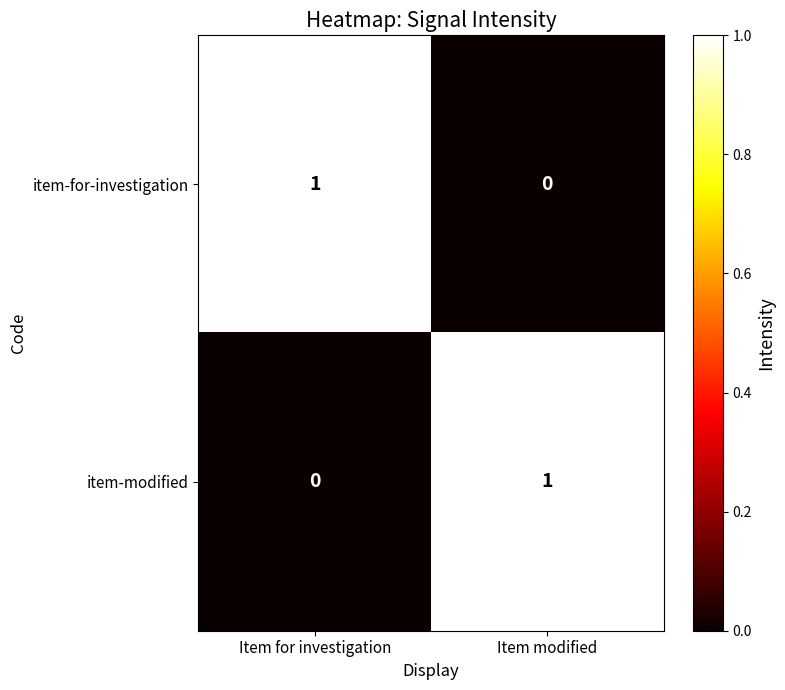

How many categories are shown in the chart?

2